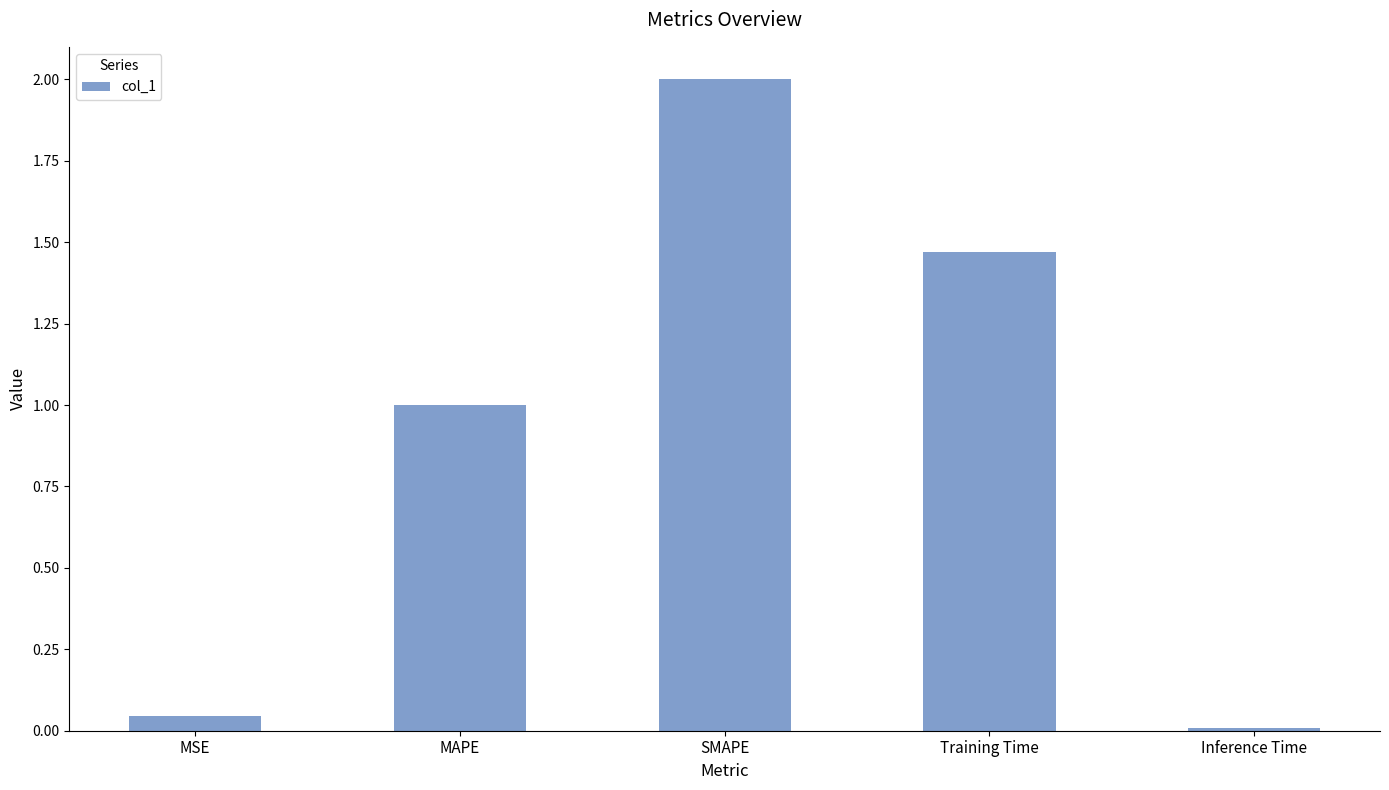

What is the label of the 2nd bar from the right?

Training Time